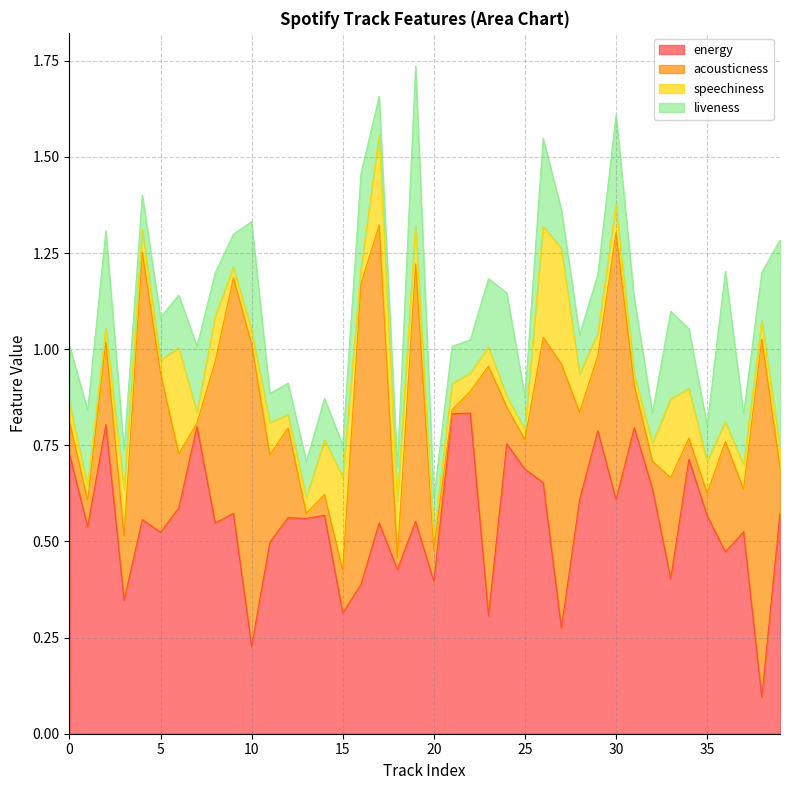

List the series in order of their overall mean, lowest first.

speechiness, liveness, acousticness, energy